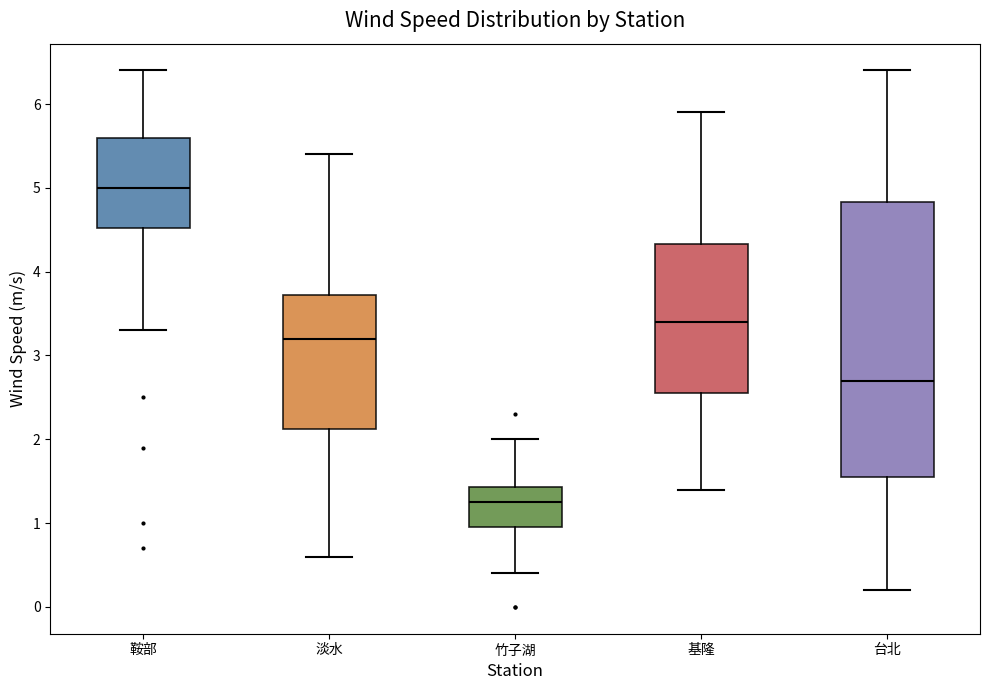

Comparing the boxes themselves (not the whiskers), which one is the tallest?

台北